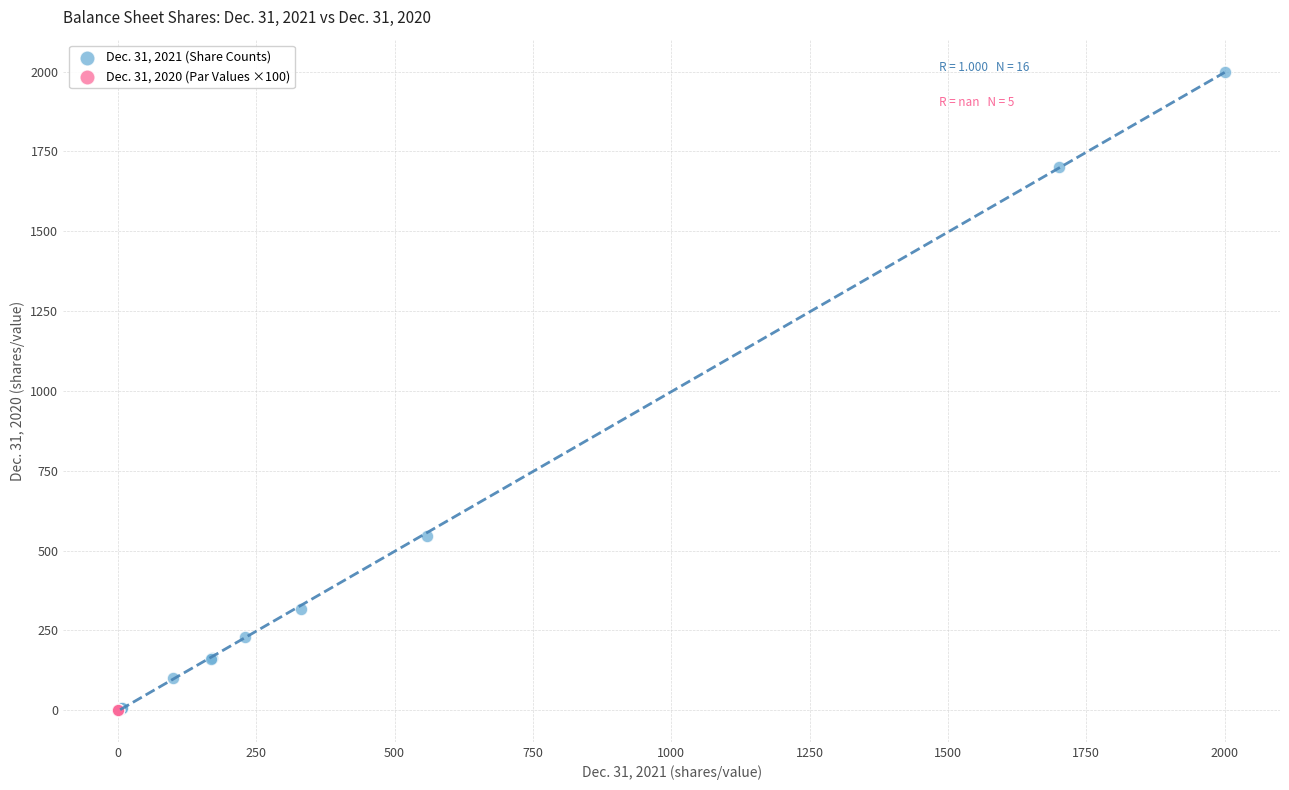

Which series reaches the maximum Y coordinate?

Dec. 31, 2021 (Share Counts)